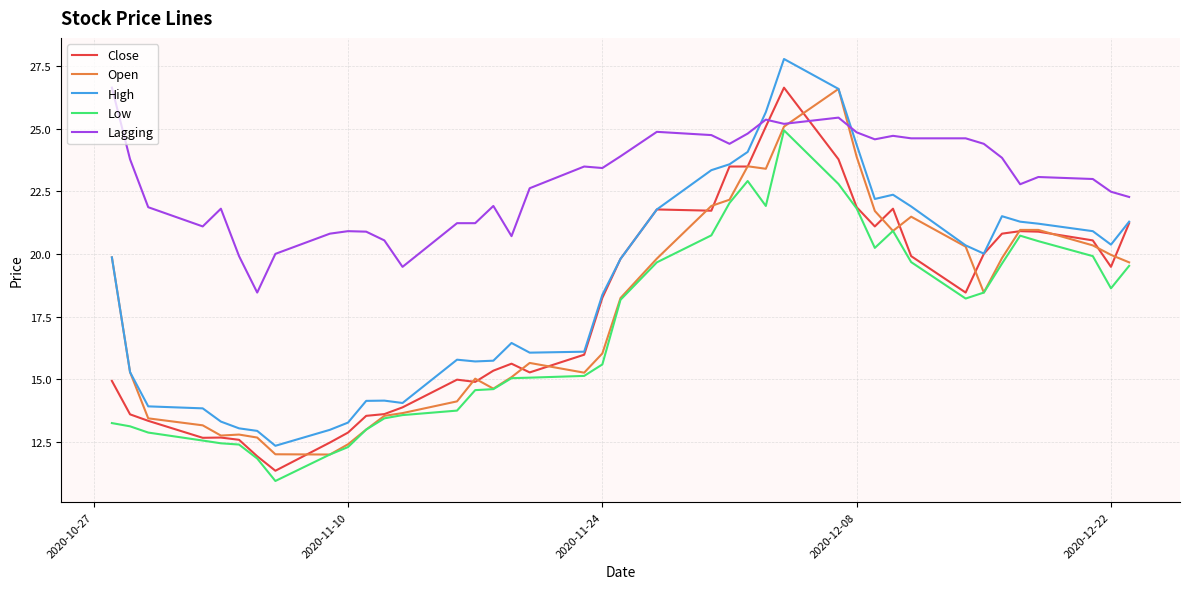

Which series has the largest total across all categories?

Lagging